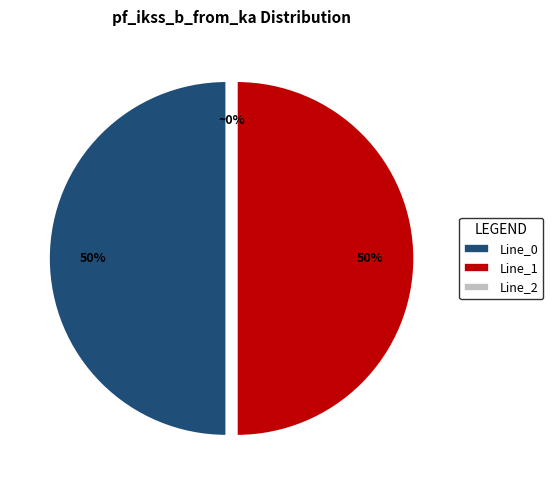

To the nearest percent, what percentage of the pie is Line_1?

50%